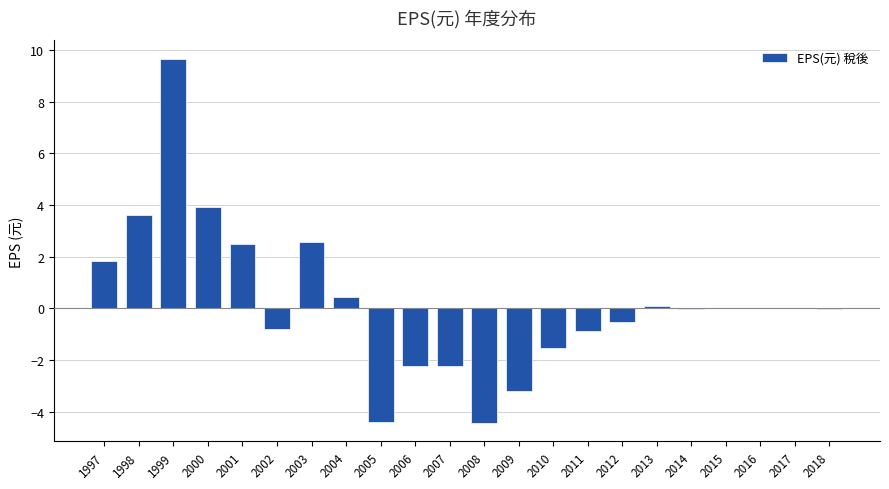

How many series are shown in this chart?

1